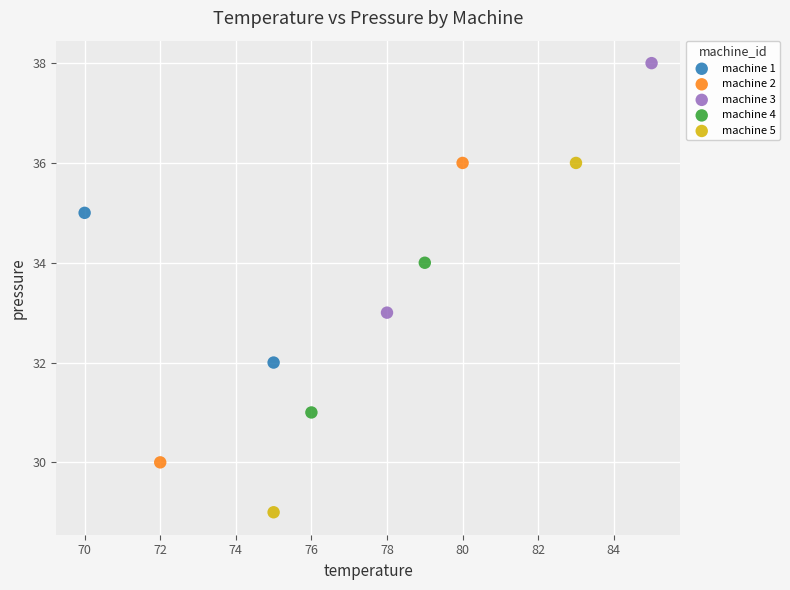

What are all the series names shown in the legend?

machine 1, machine 2, machine 3, machine 4, machine 5